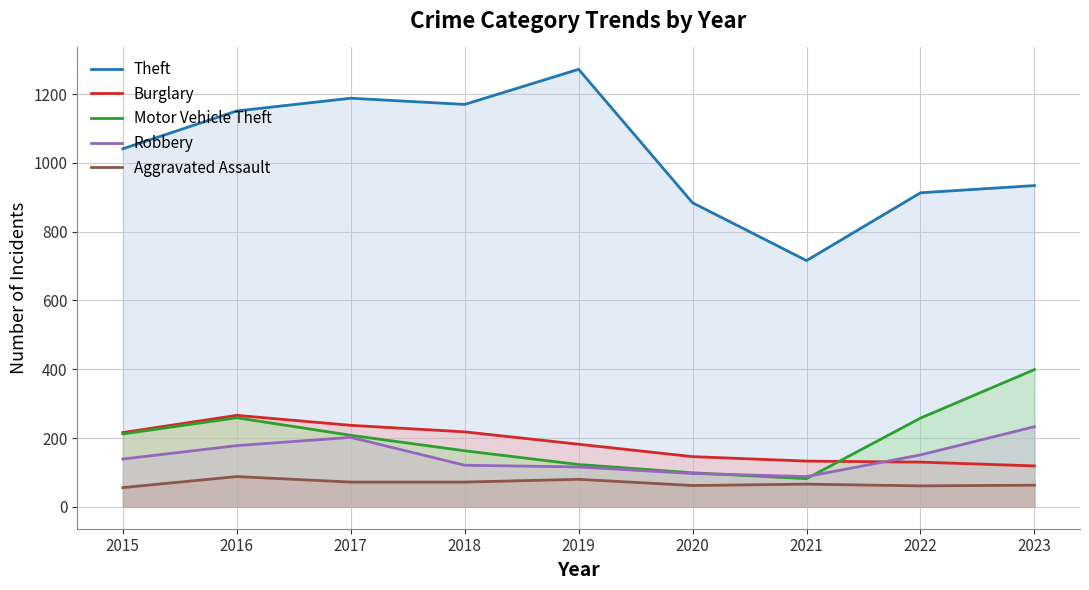

After their last crossing, which series has the higher values: Motor Vehicle Theft or Burglary?

Motor Vehicle Theft